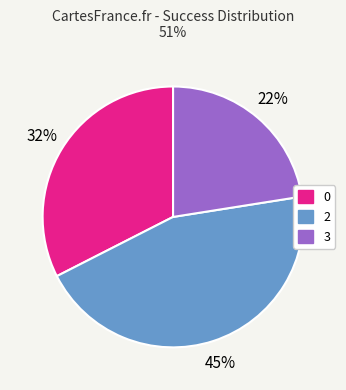

How many slices are in this pie chart?

3